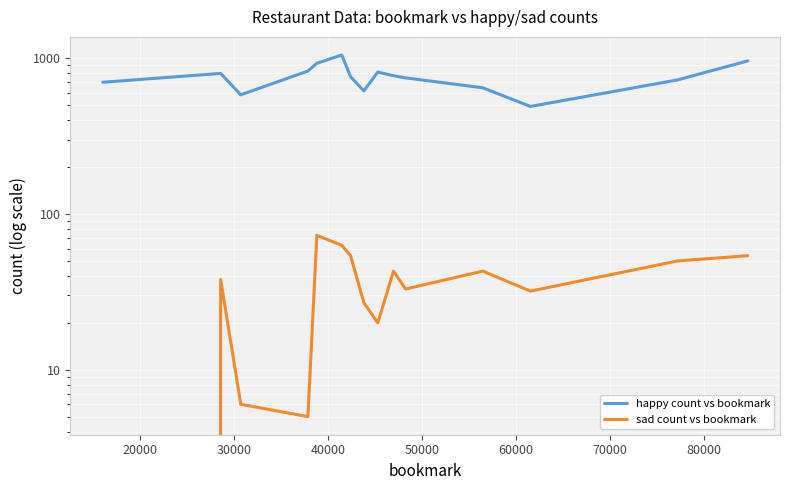

True or false: happy count vs bookmark has more than 0 points higher than both neighbors.

True